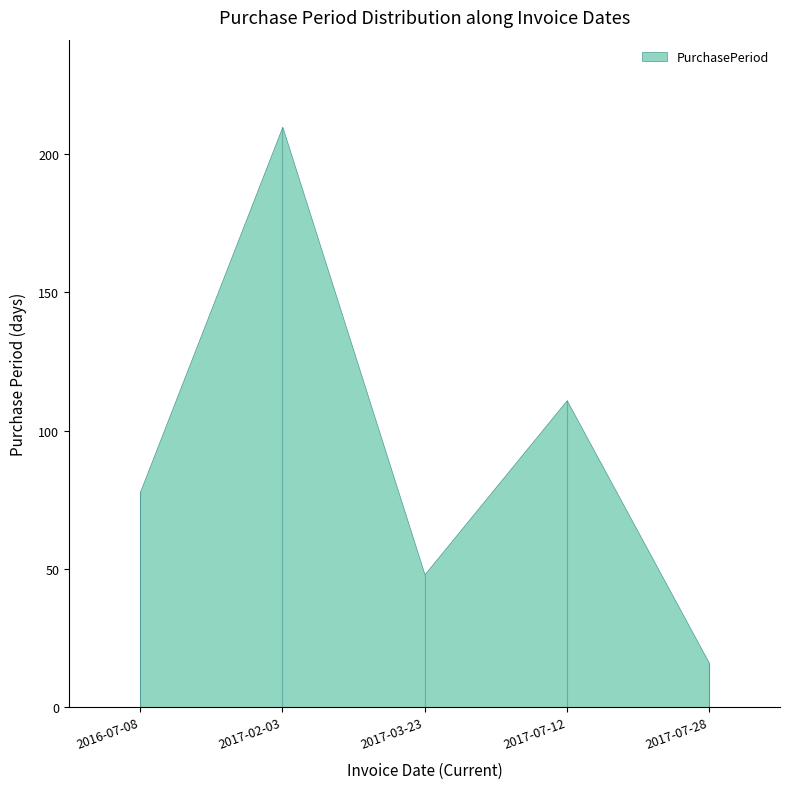

The chart shows a value of 16 at 2017-07-28. True or false?

True